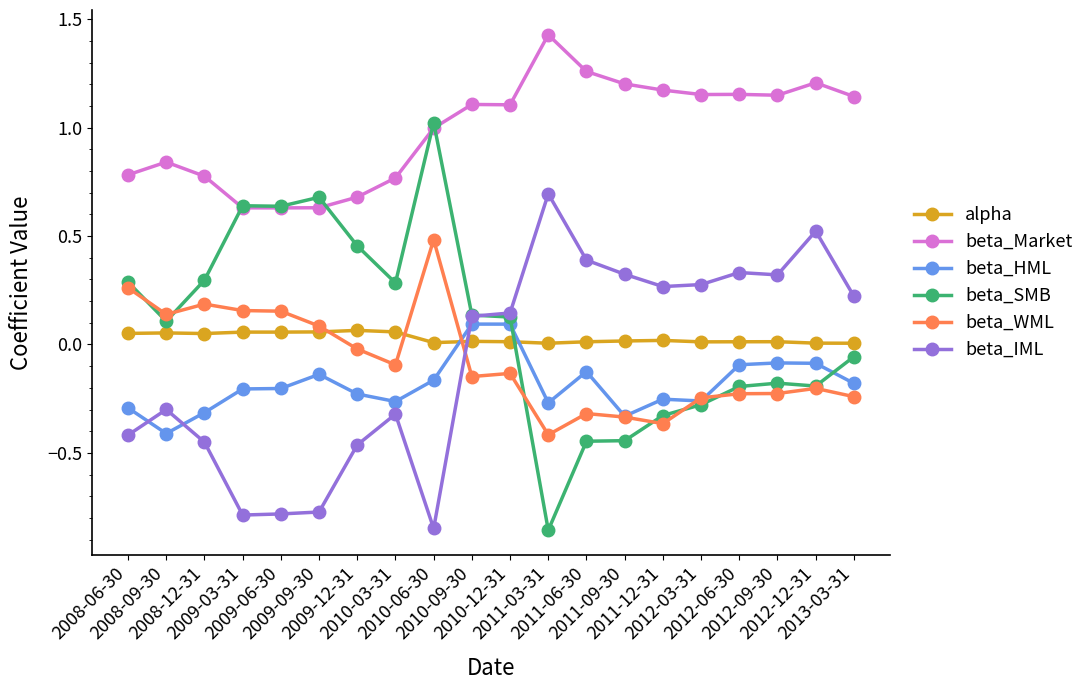

Is this an area chart (filled region under the line)?

No